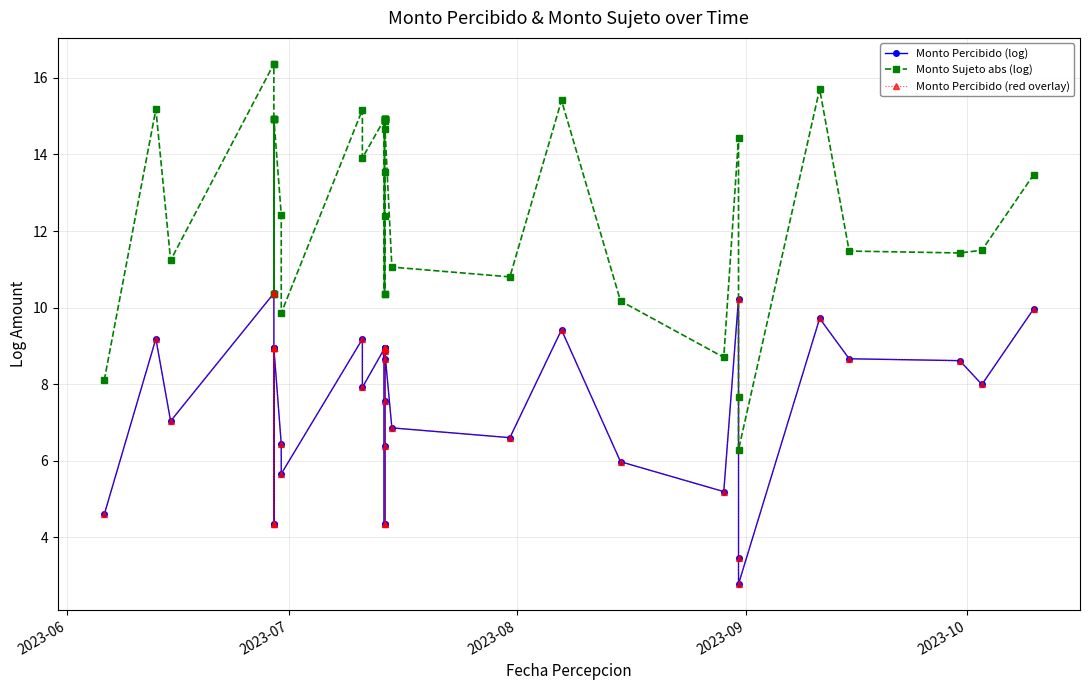

What is the minimum value for Monto Percibido (red overlay)?

2.8